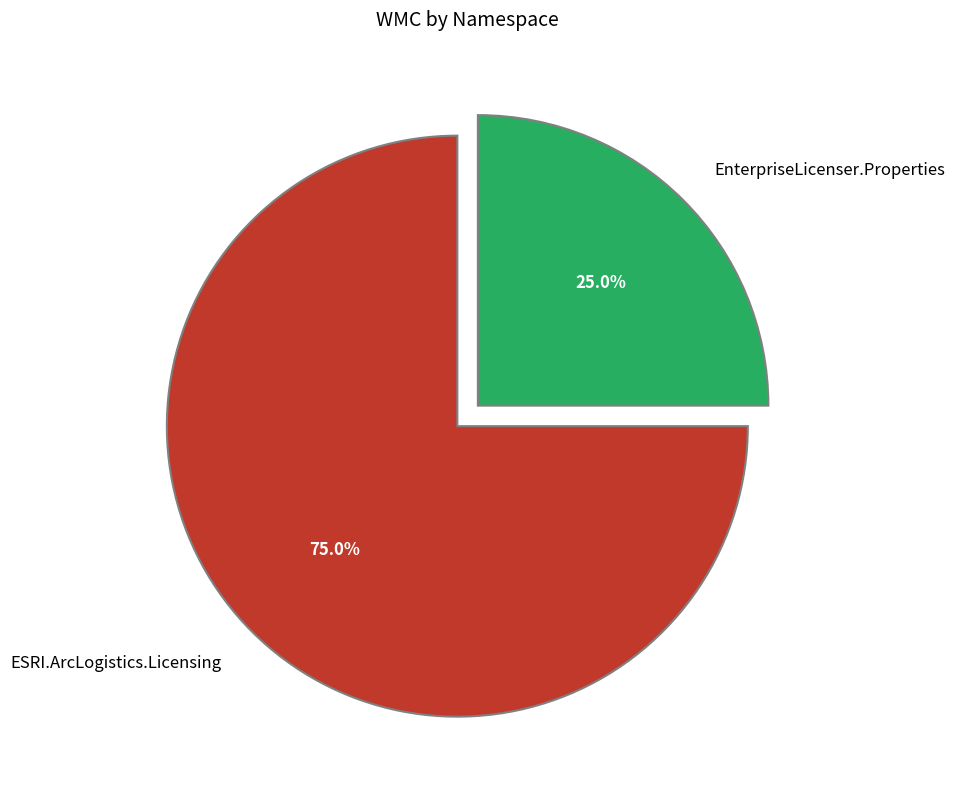

Which category accounts for the majority?

ESRI.ArcLogistics.Licensing